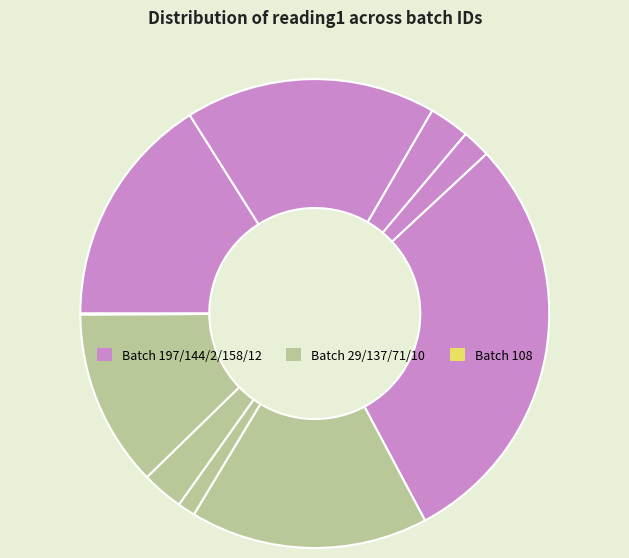

Which slice is the smallest?

108